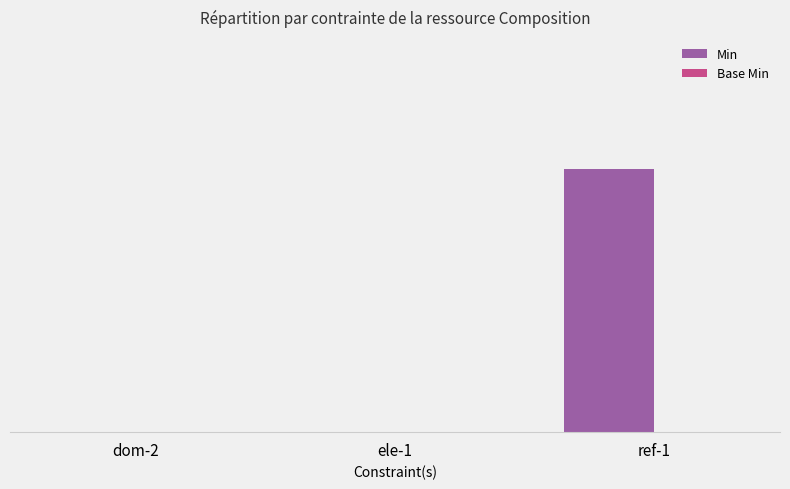

Are the bars horizontal?

No